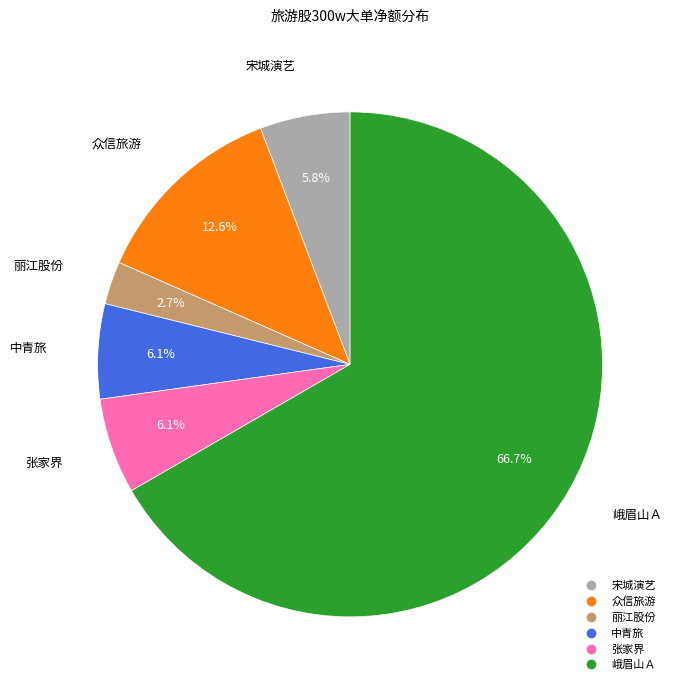

Is there a majority slice in this chart?

Yes